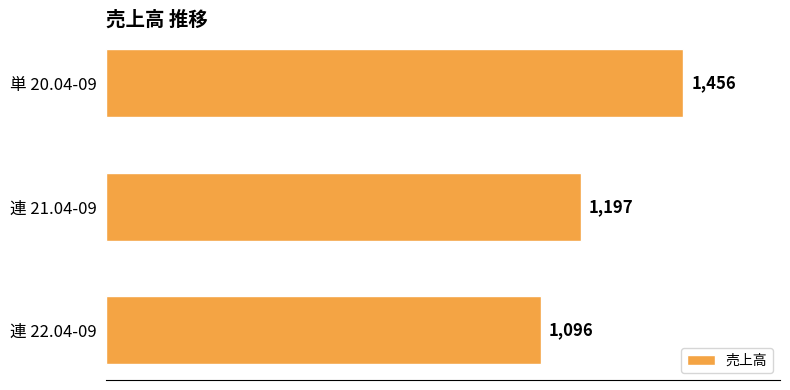

Approximately how many times larger is the value at 連 22.04-09 compared to 連 21.04-09?

0.9